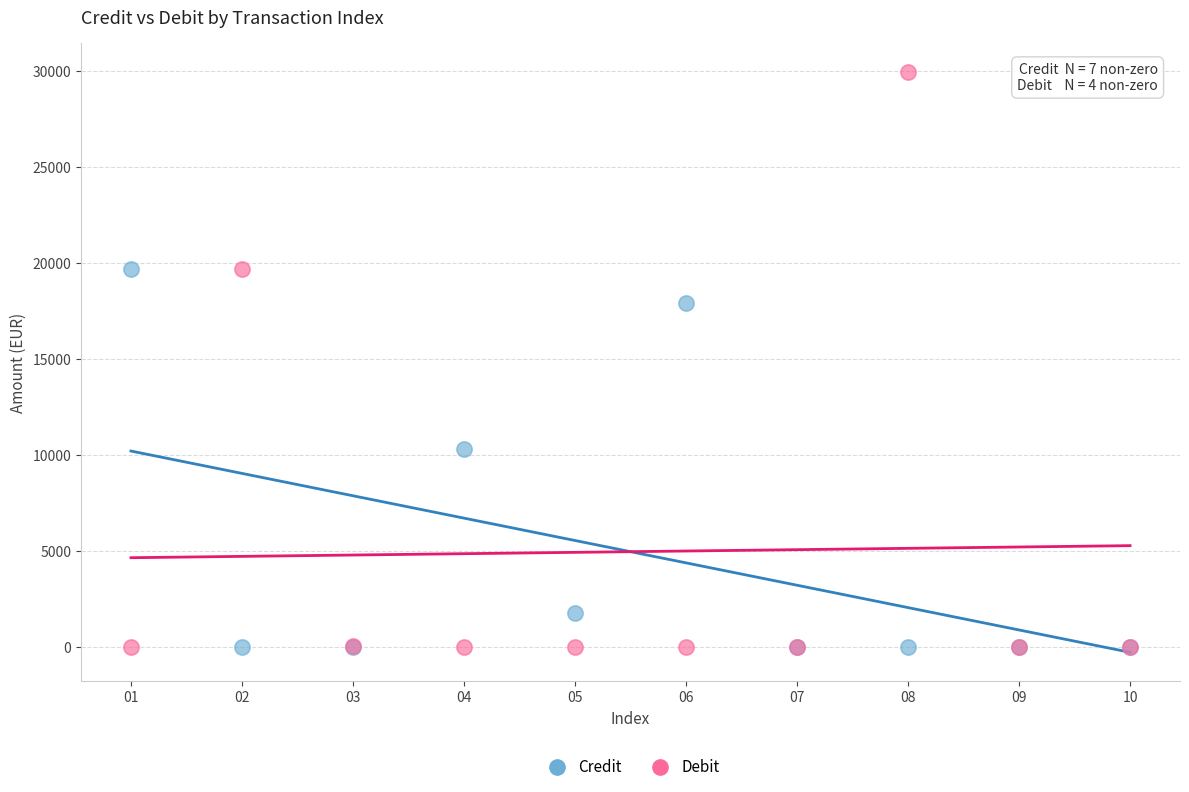

Which series has the largest Y range (max minus min)?

Debit